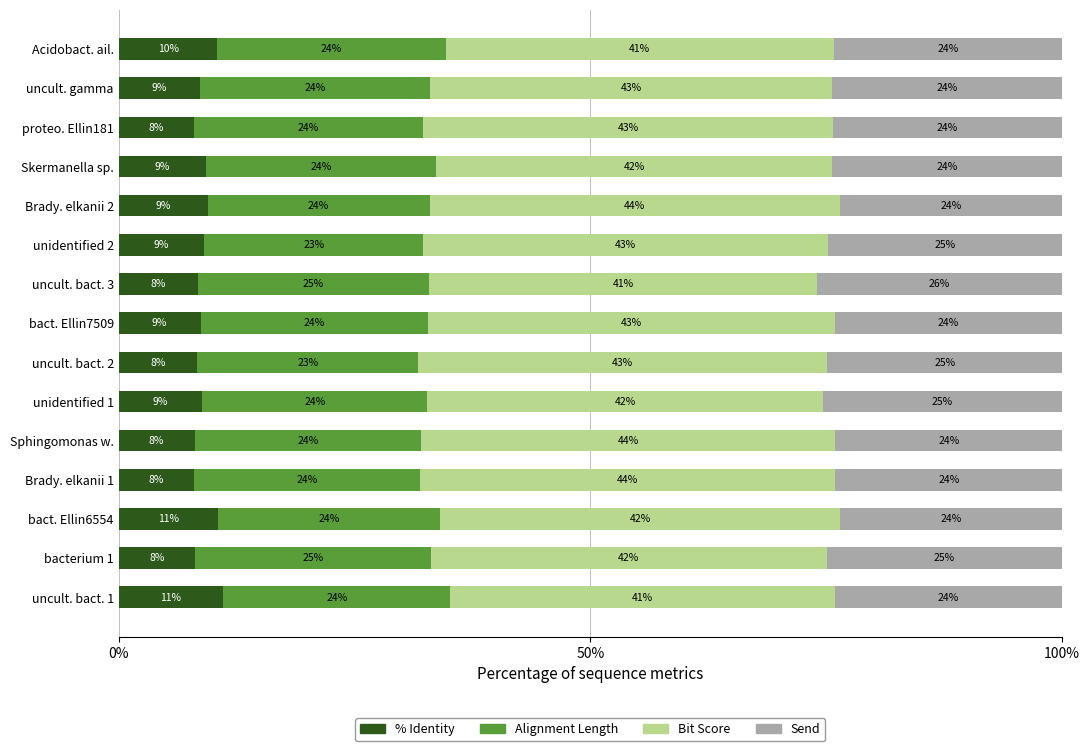

Count the number of data series in this chart.

4